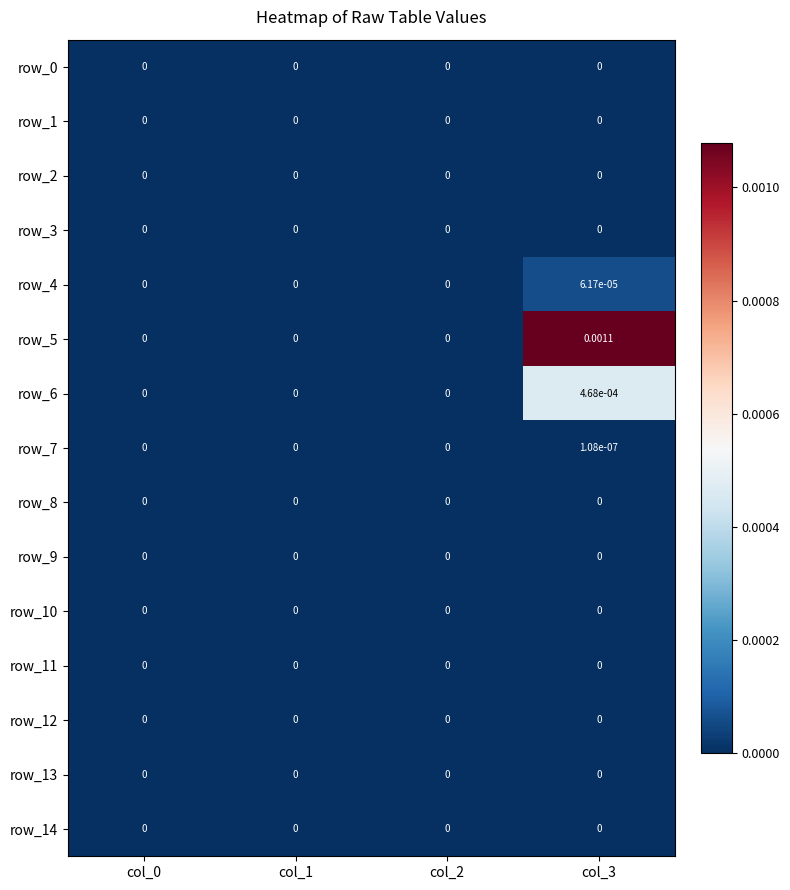

Which series changed the most between col_2 and col_3?

row_5